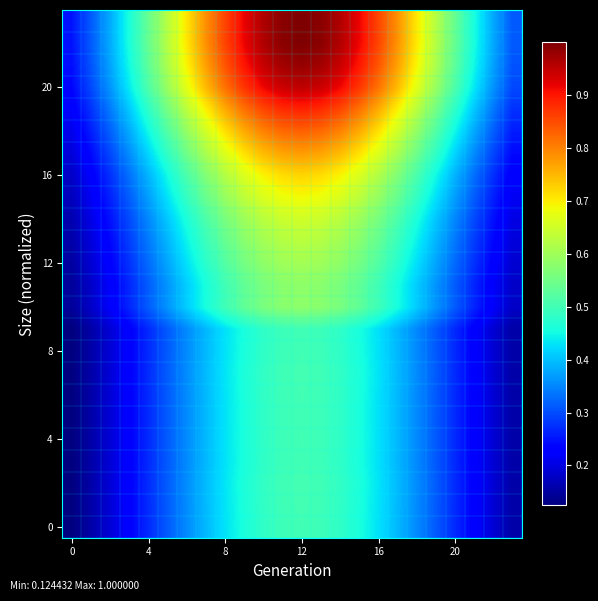

Count the number of categories in the chart.

24